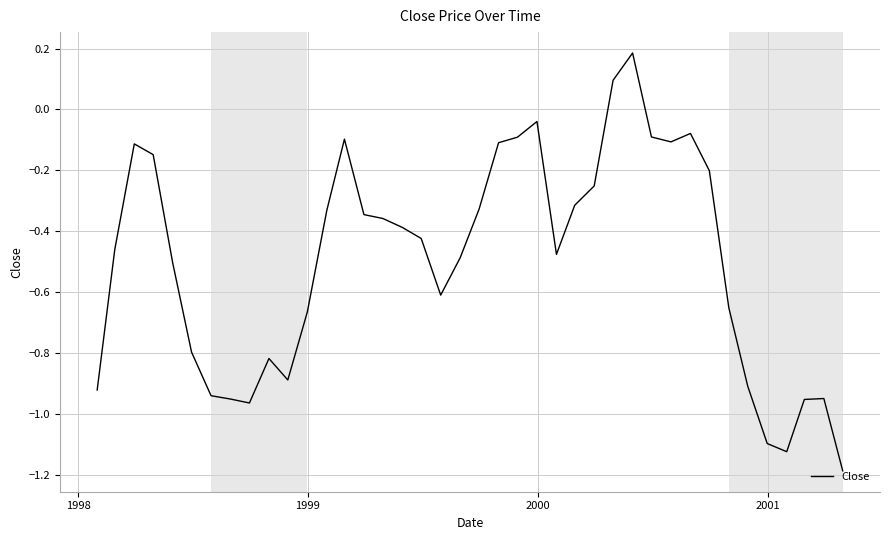

What is the difference between the maximum and minimum values?

1.4